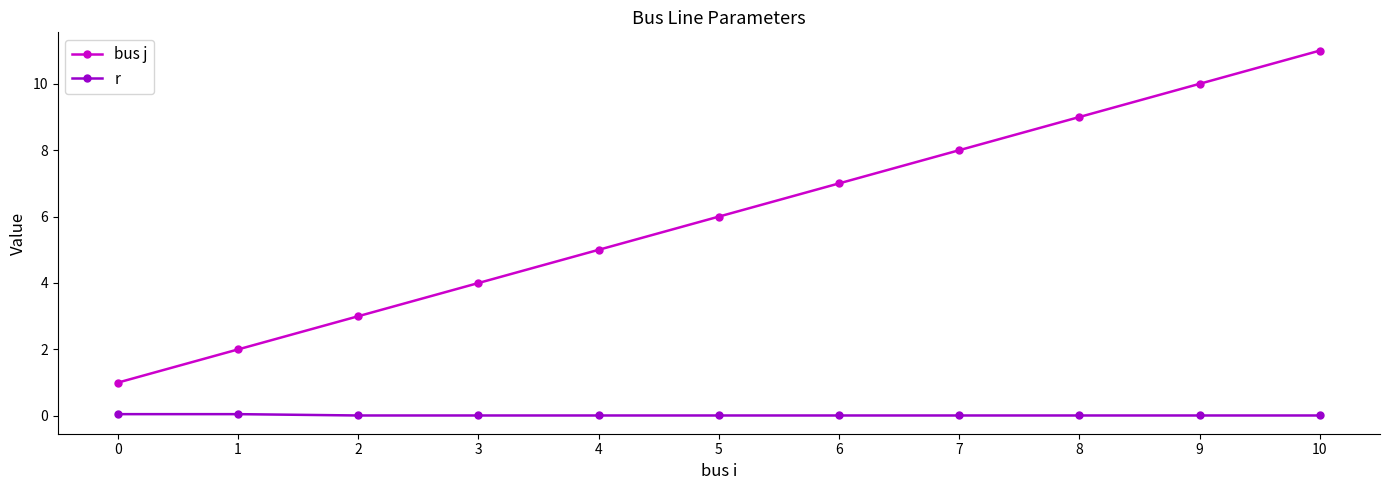

True or false: r and bus j cross at least once.

False